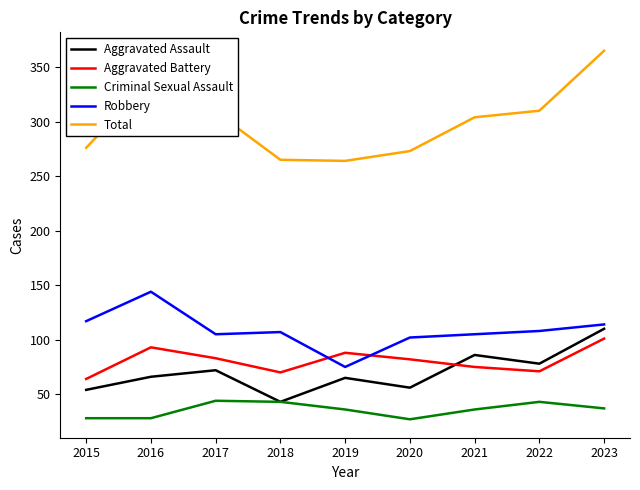

Is the value of Criminal Sexual Assault at 2017 greater than the value of Robbery at 2017?

No